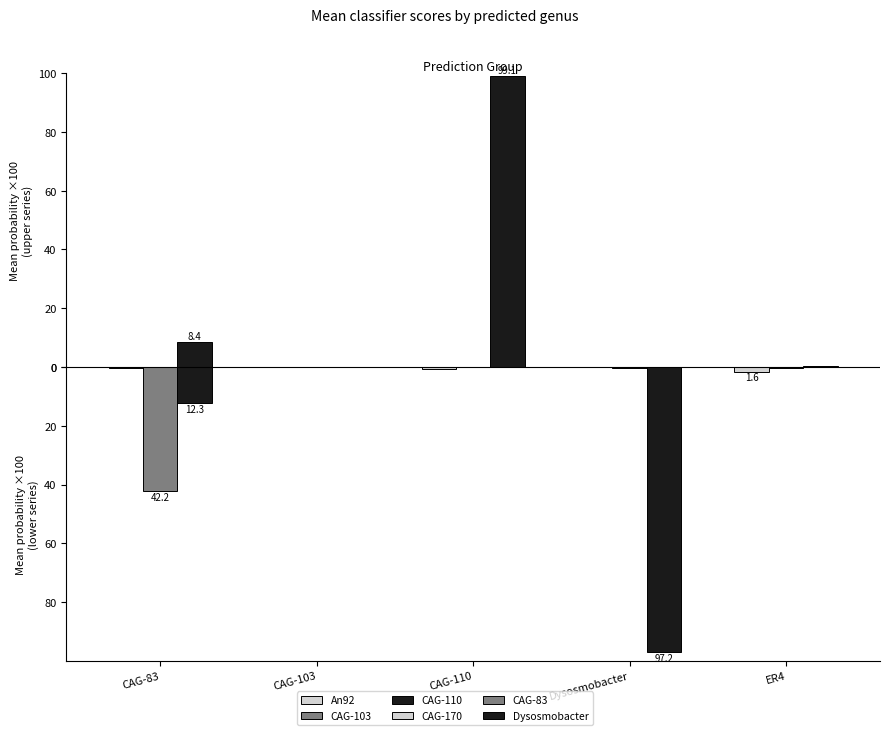

What is the total value across all series at CAG-110?

98.4